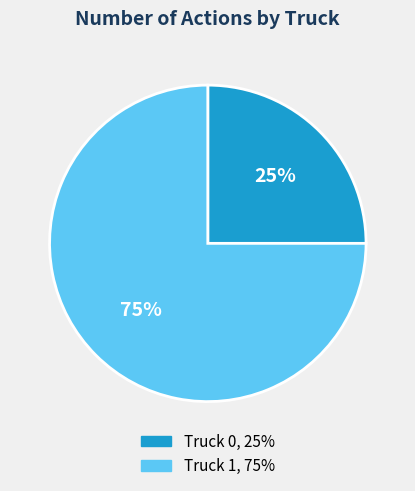

Approximately how many times larger is the value at Truck 0 compared to Truck 1?

0.3